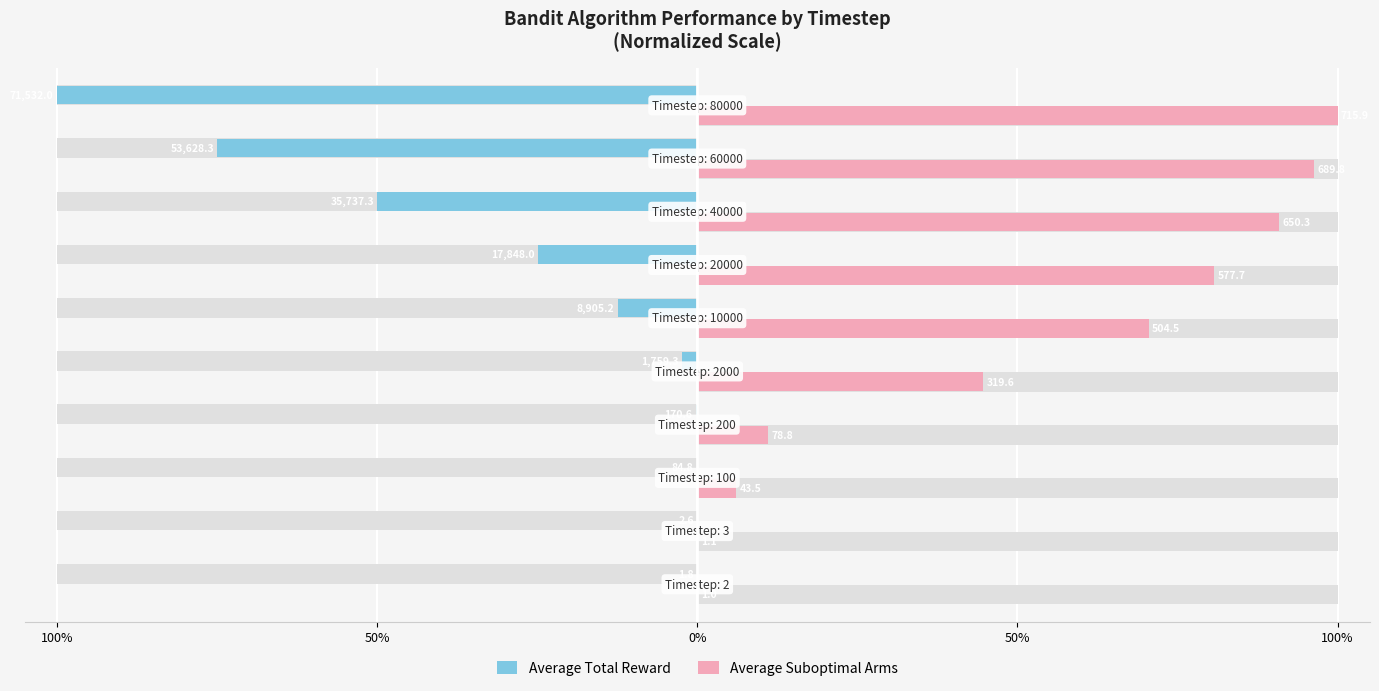

Rank the series by their average value, from lowest to highest.

Average Total Reward, Average Suboptimal Arms